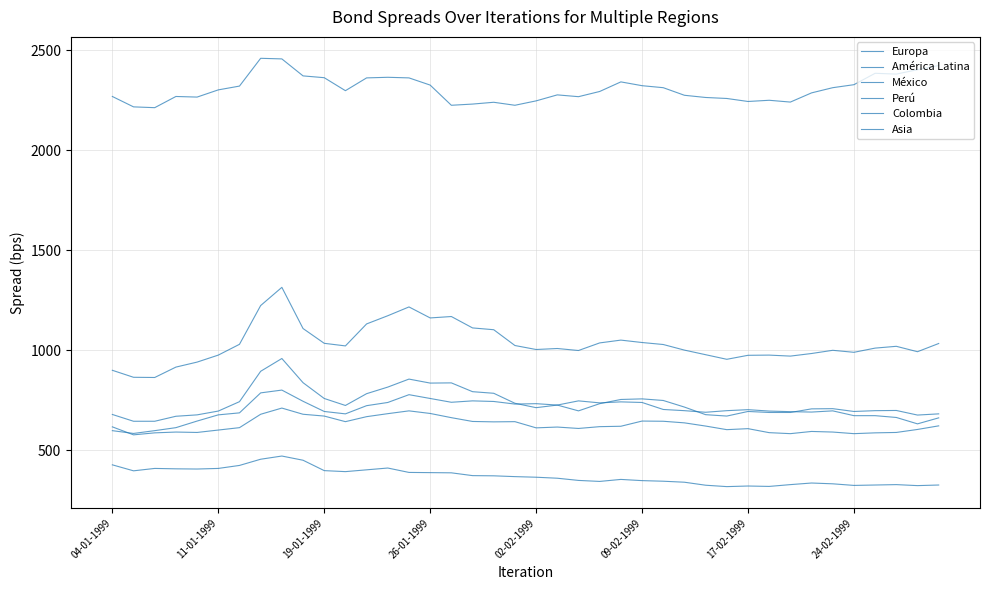

At which label is América Latina closest to 1088?

18